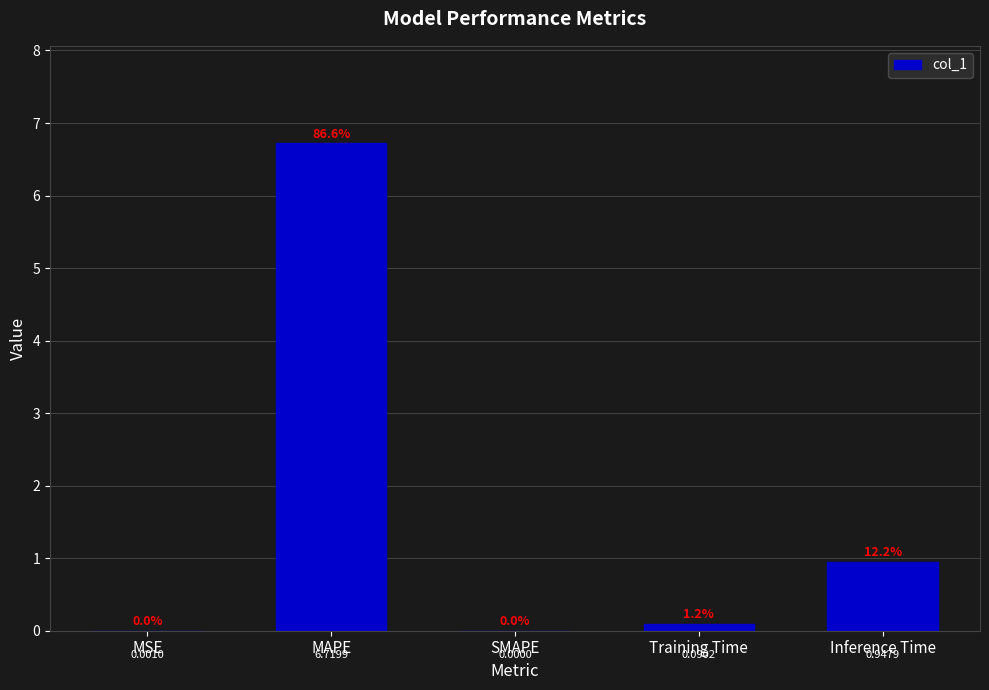

What is the sum of all values?

7.8